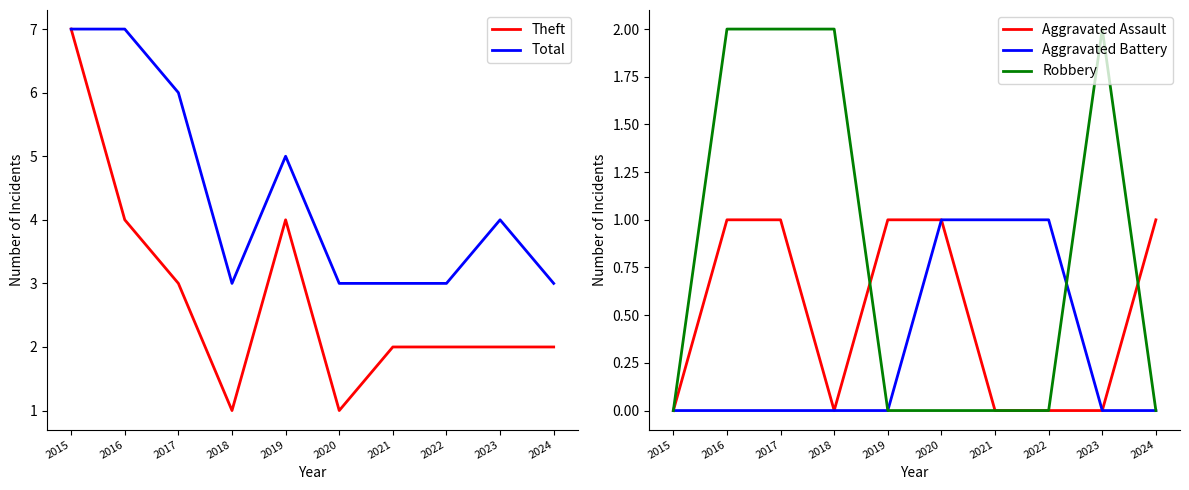

Which series has the widest spread of values?

Theft